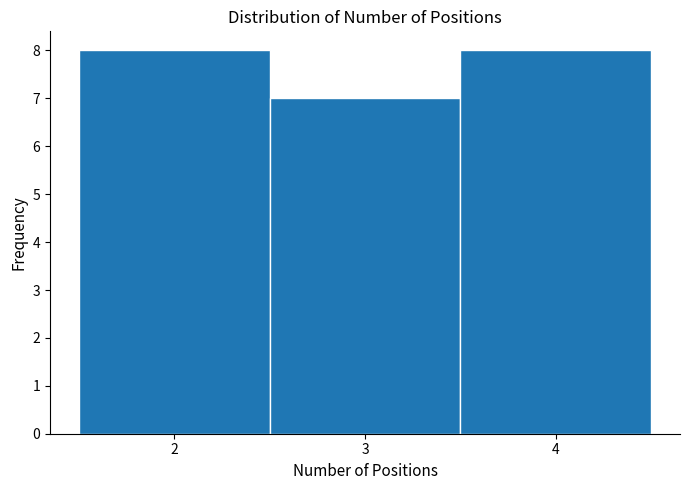

Reading left to right, transcribe this chart: for each bar, give the range it covers on the x-axis and its height. The values are not printed on the chart, so give them approximately, as read against the axis.

1.5 to 2.5: 8
2.5 to 3.5: 7
3.5 to 4.5: 8